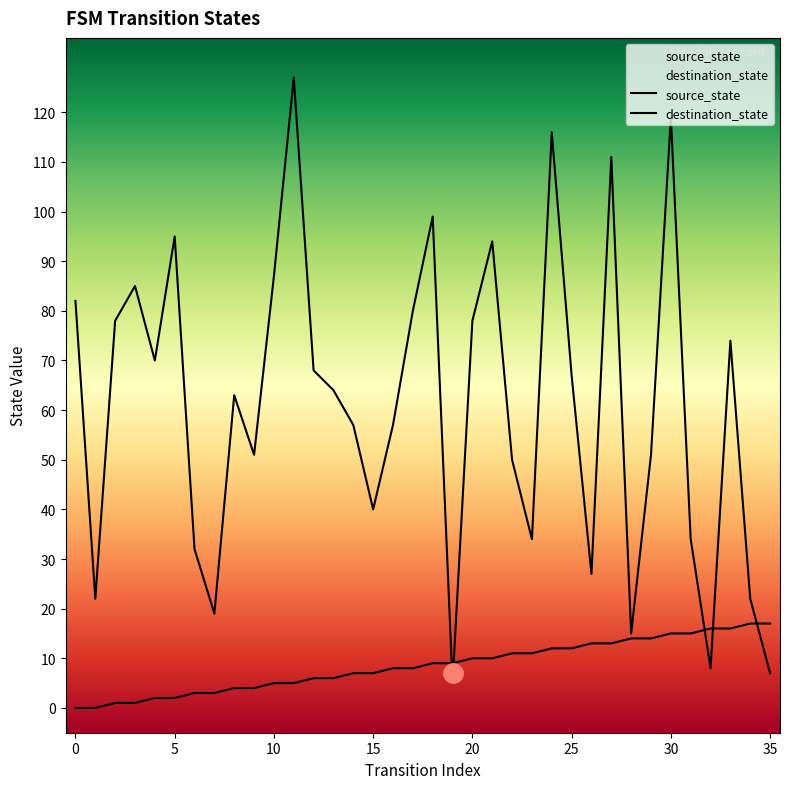

Where is source_state nearest to the value 8?

16